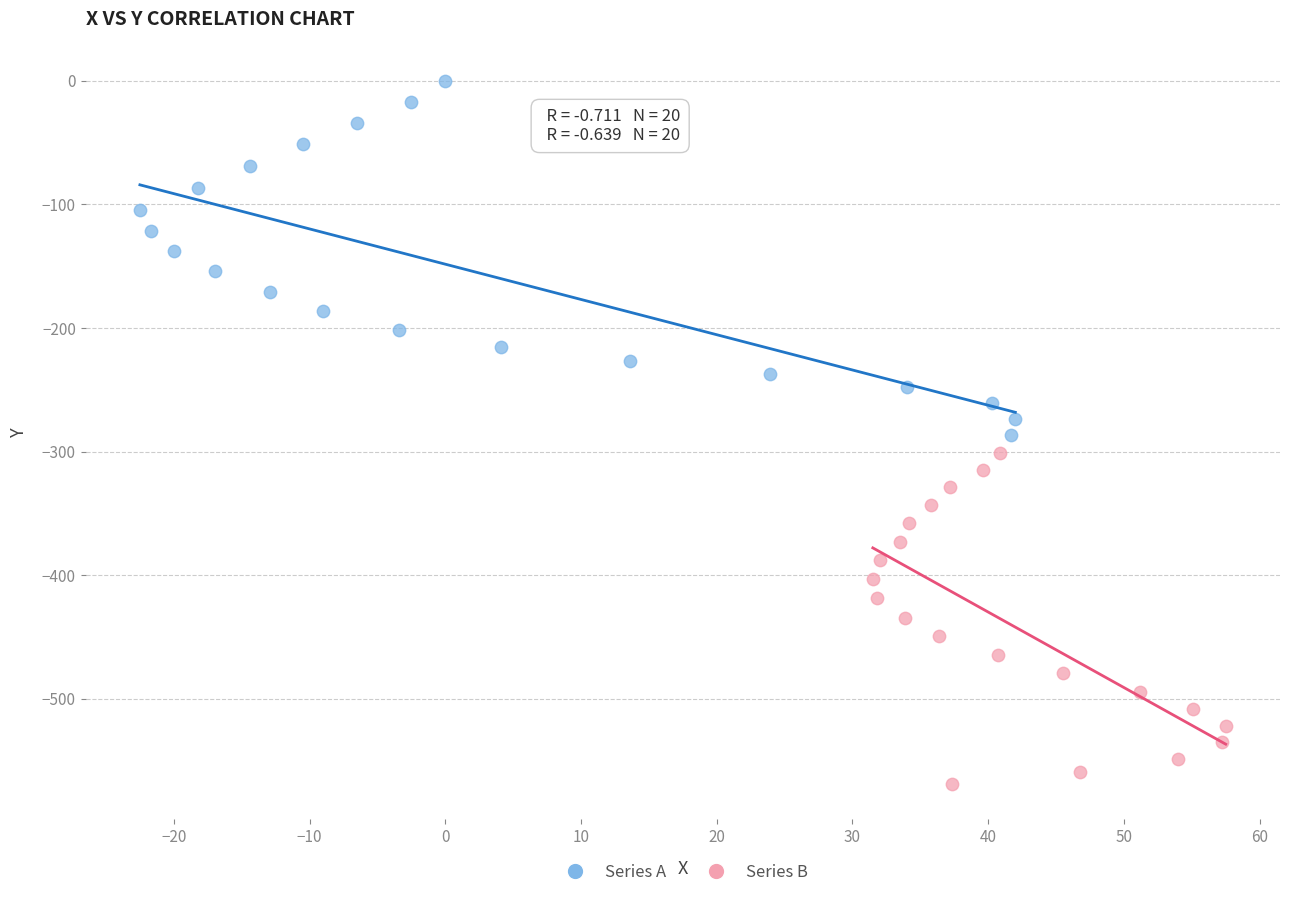

Which series contains the highest Y value?

Series A